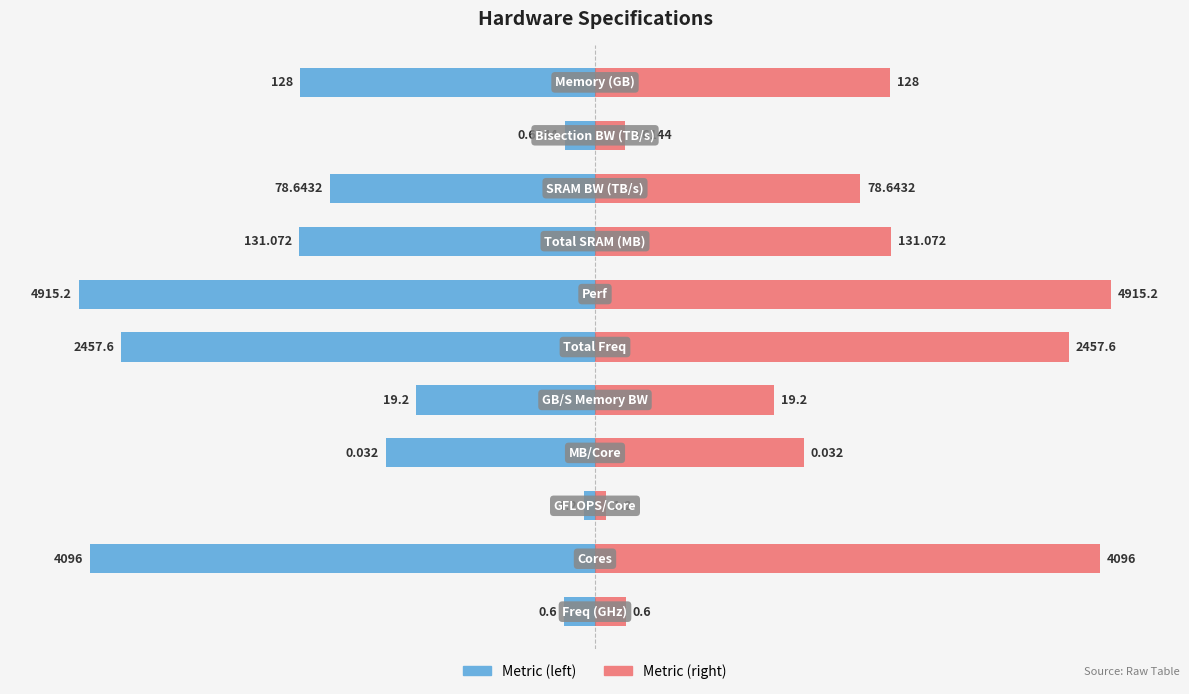

How many values in the Values (log scale, left) series exceed -38?

5